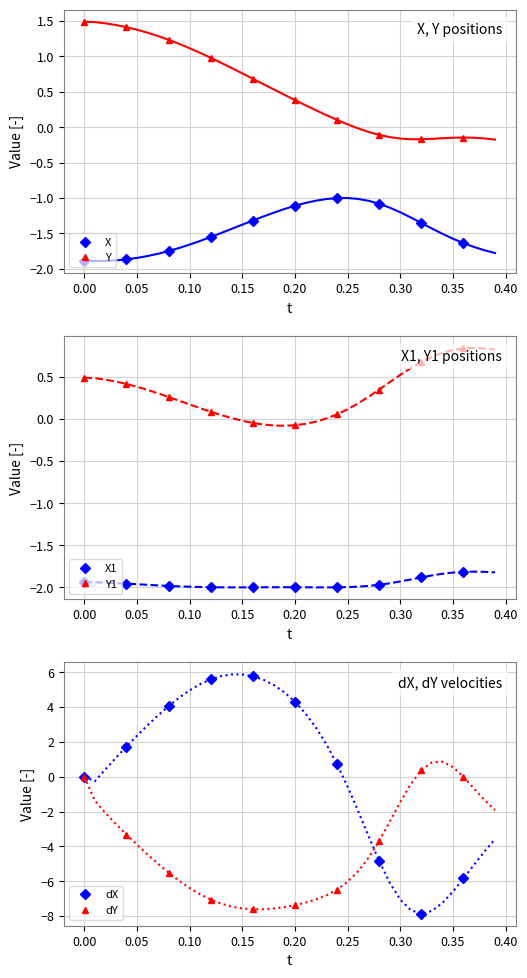

Rank the series by their maximum value, from lowest to highest.

X1, X, dY, Y1, Y, dX